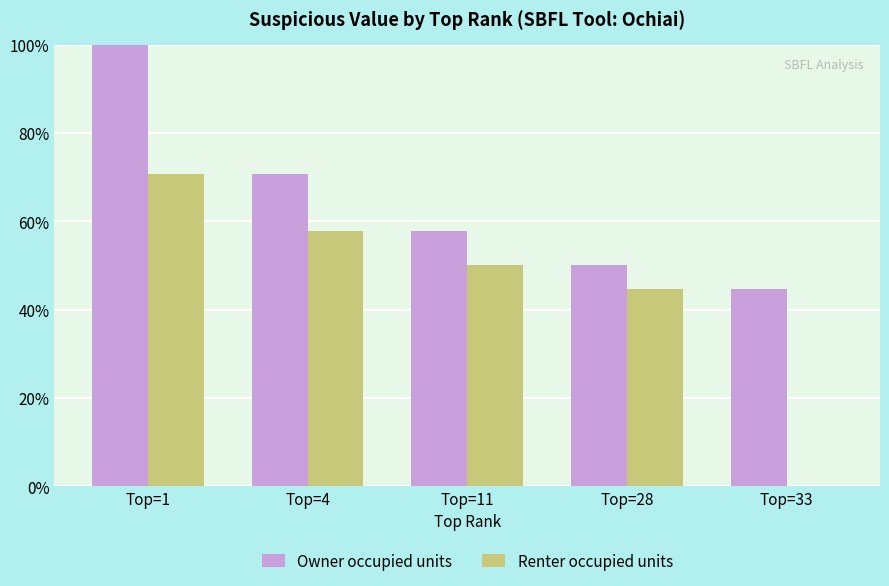

What are all the series names shown in the legend?

Owner occupied units, Renter occupied units